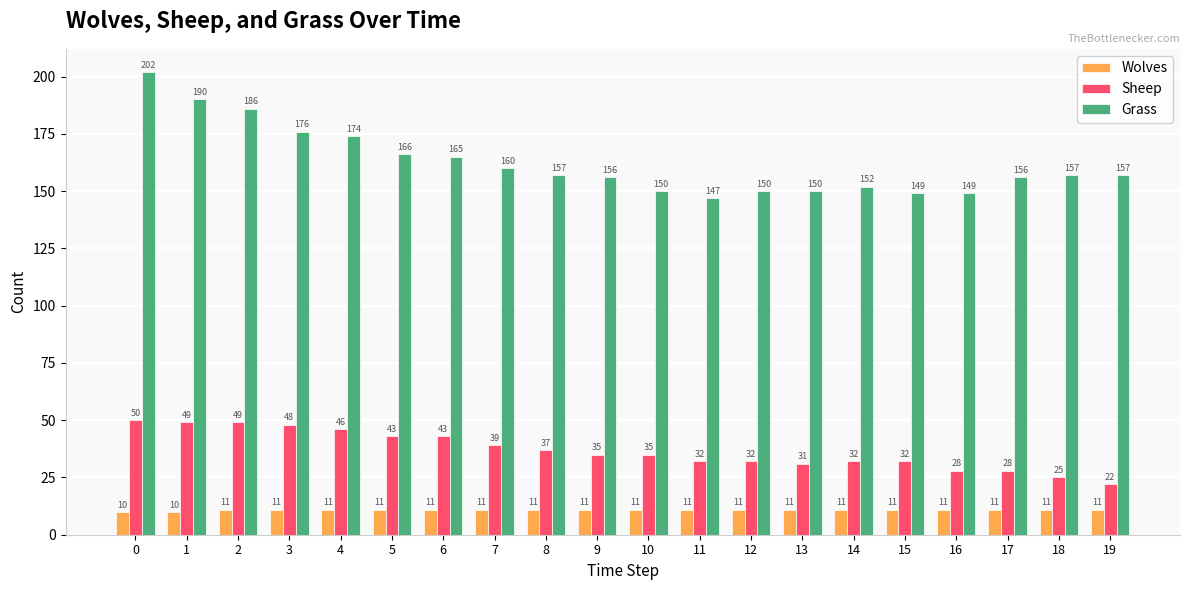

Between 6 and 9, which series saw the biggest shift?

Grass